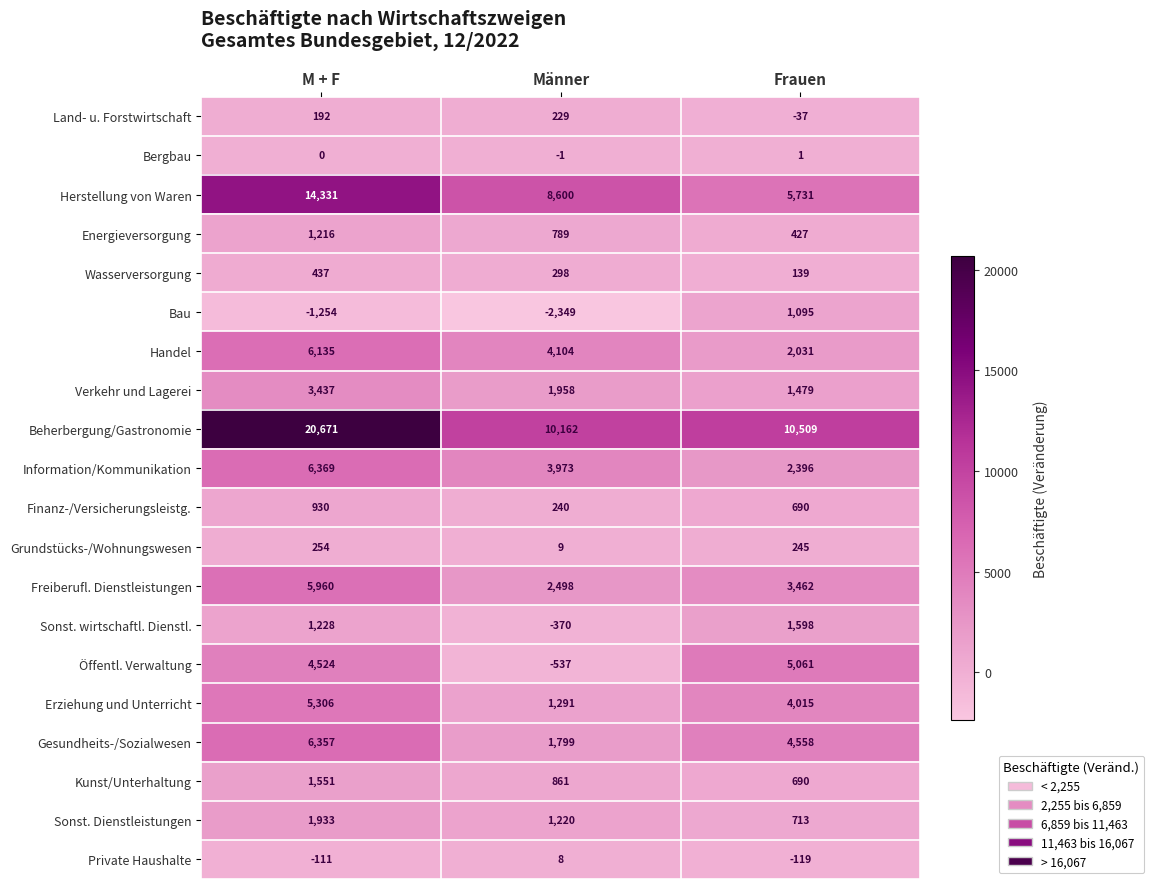

Is it true that Erziehung und Unterricht equals 5306 at M + F?

True